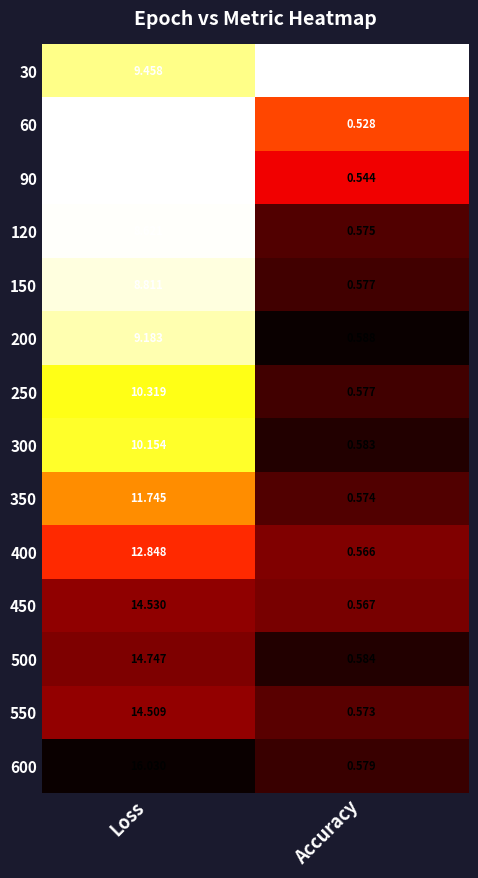

Which category has the lowest value in the 550 series?

Accuracy